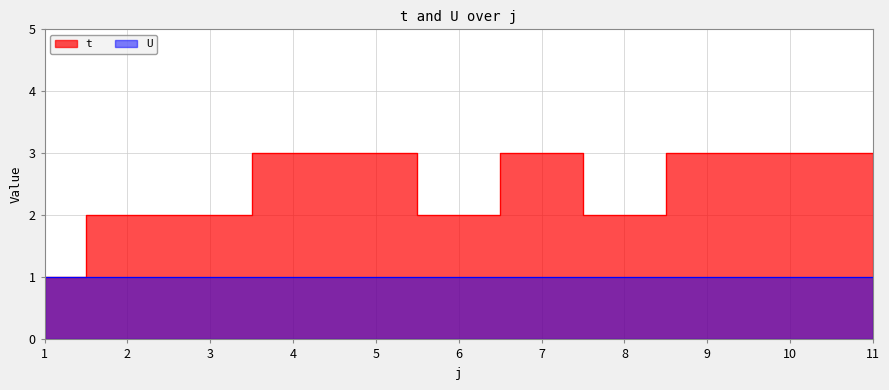

Between 5 and 1, which is larger?

5